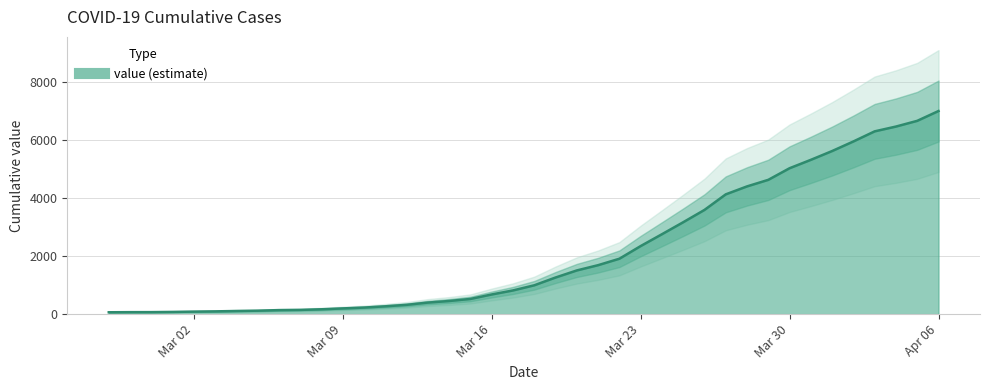

How many data points does each series have?

40